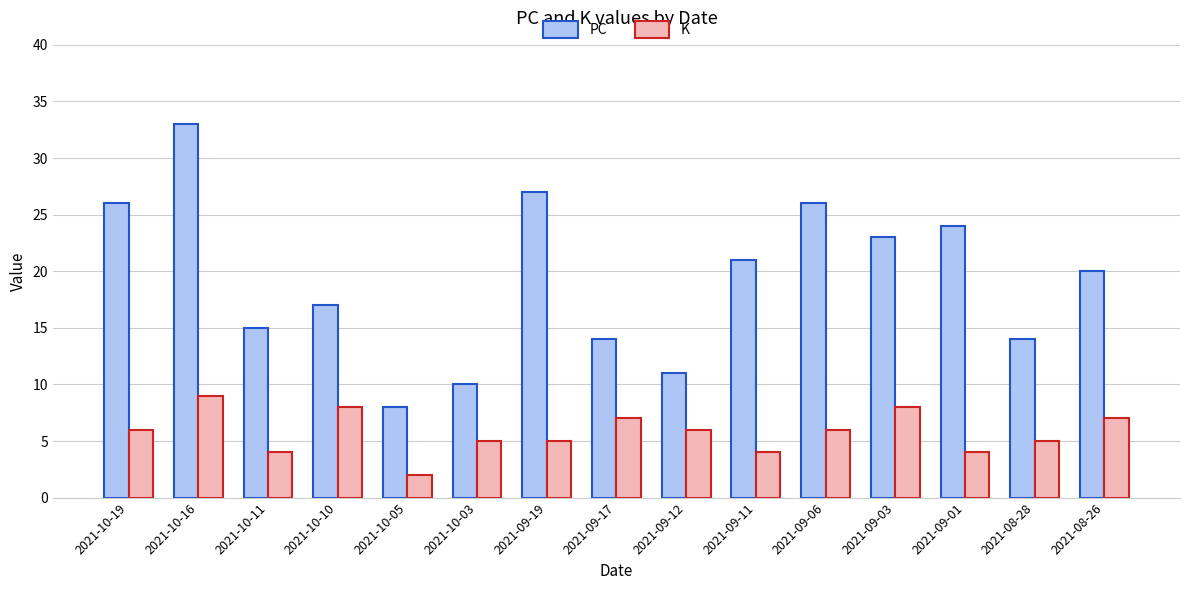

What is the total value across all series at 2021-10-16?

42